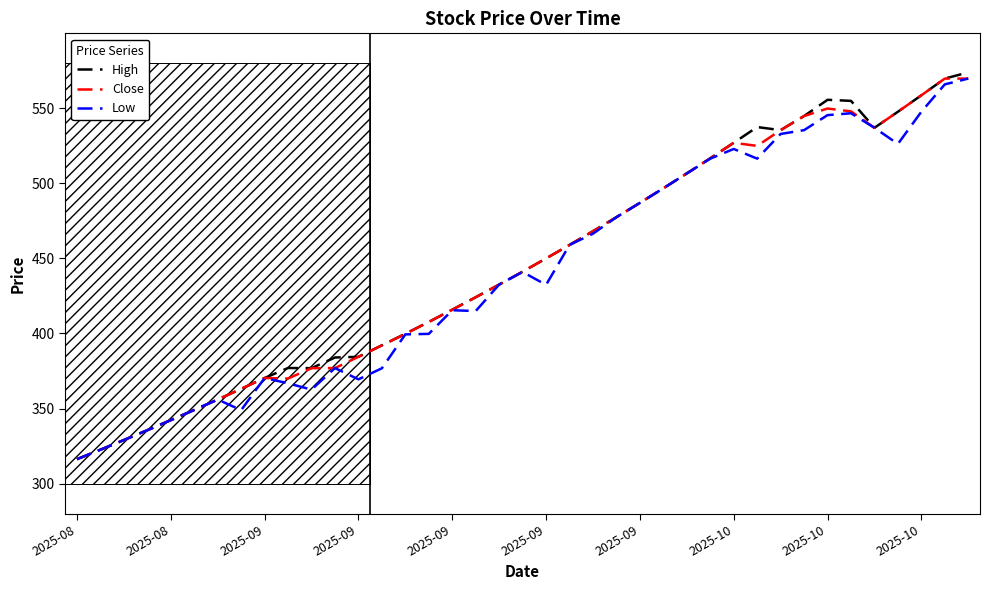

What is the greatest value displayed?

574.0